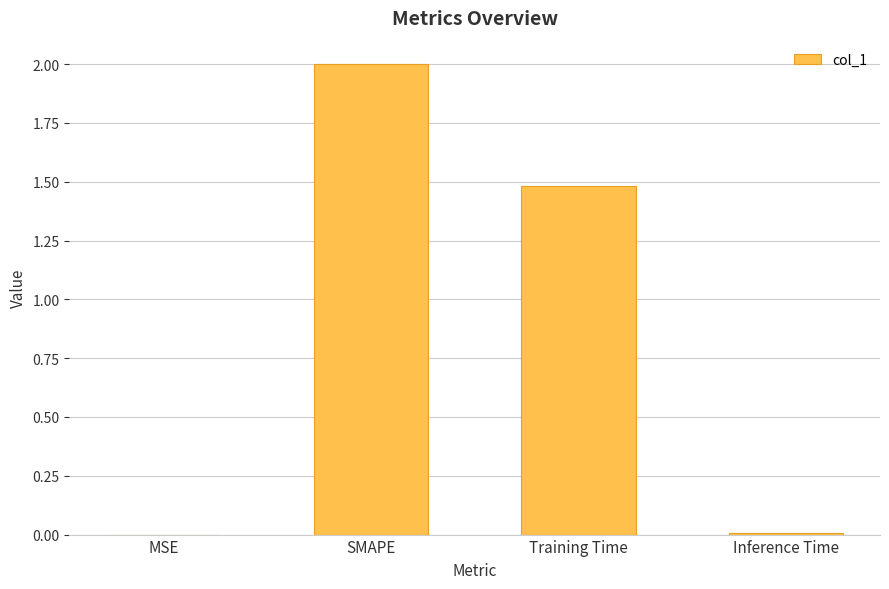

The chart shows a value of 1.5 at Training Time. True or false?

True